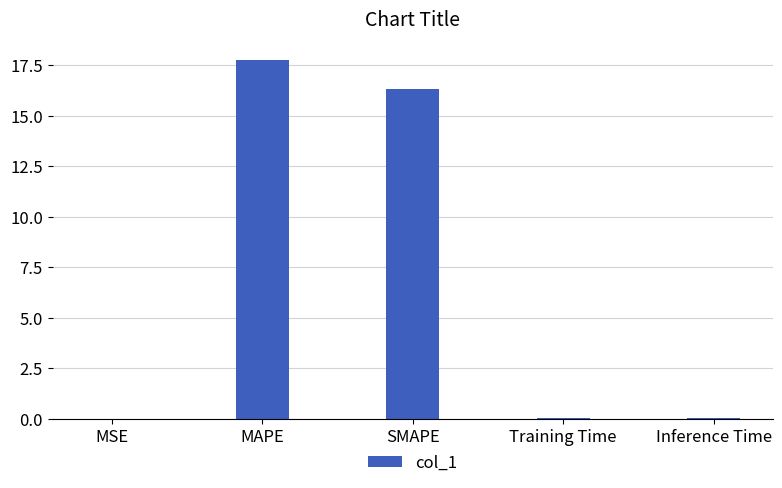

What is the greatest value displayed?

17.8